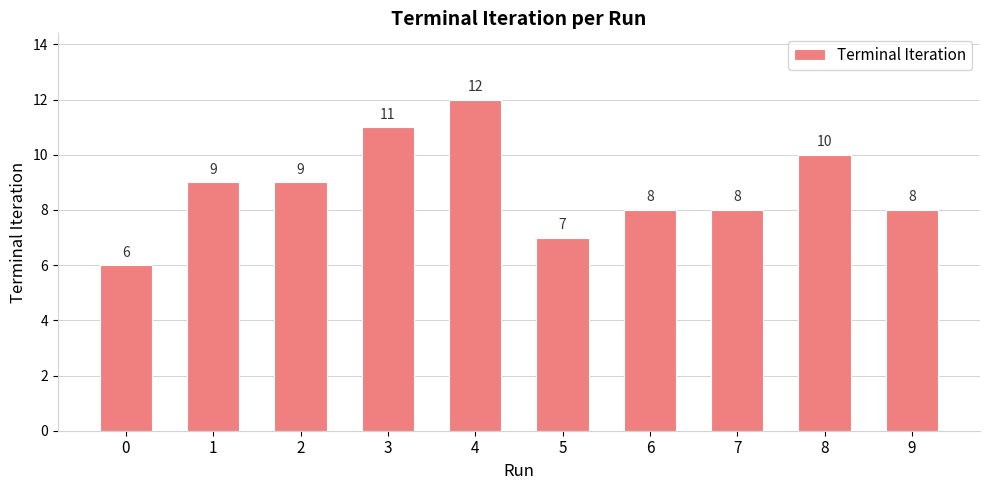

How many data points are less than 9?

5